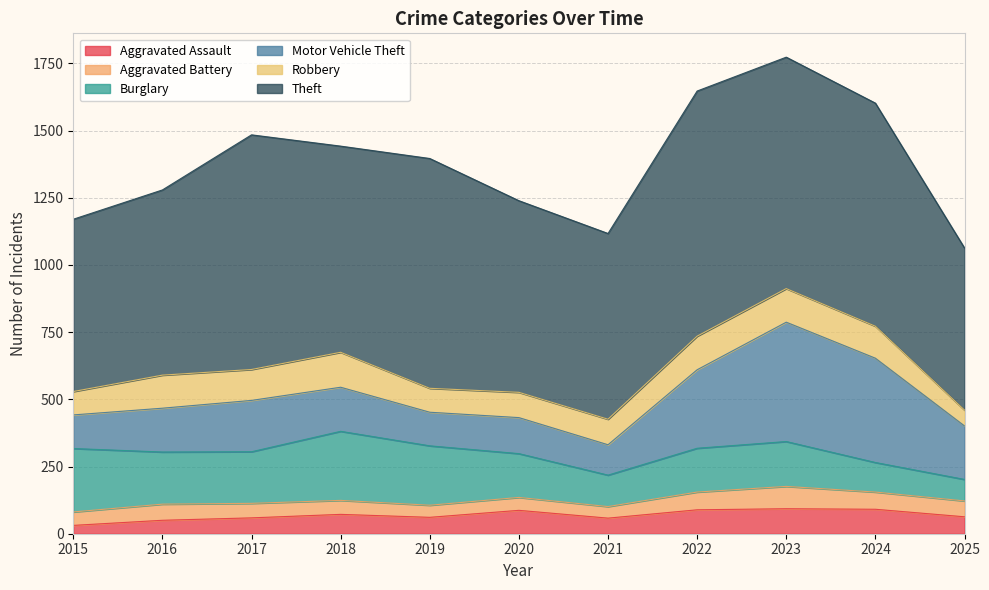

Where is the first local maximum for Robbery?

2016